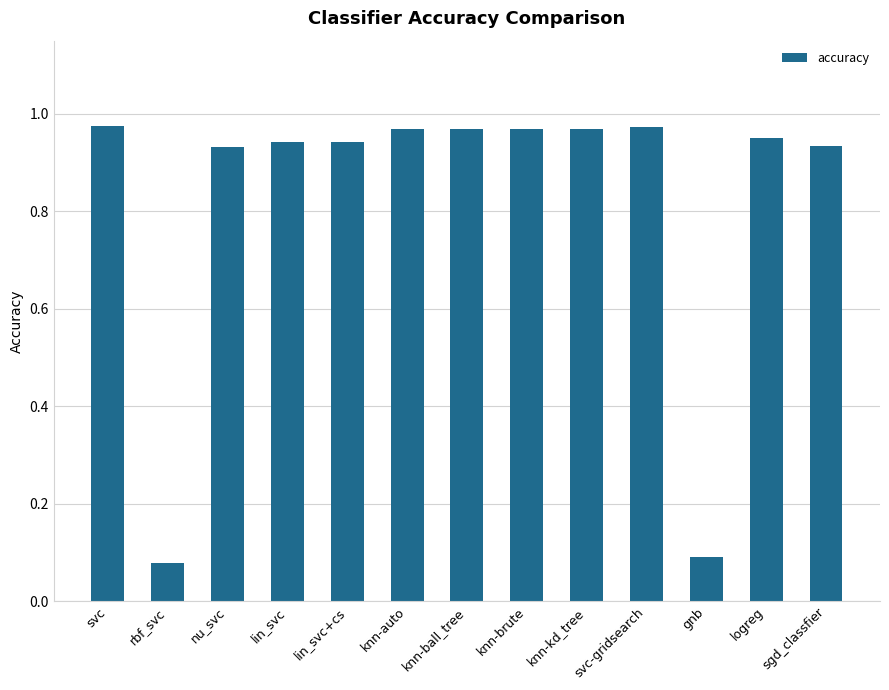

What is the label of the 3rd bar from the right?

gnb